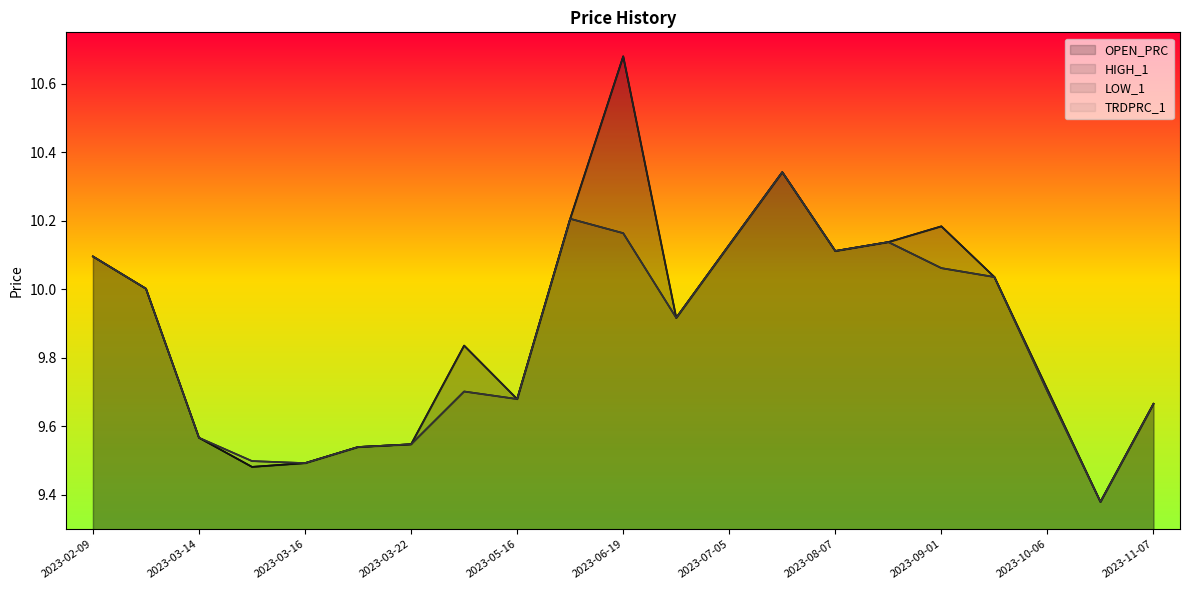

Between 2023-03-21 and 2023-09-11, which series saw the biggest shift?

OPEN_PRC